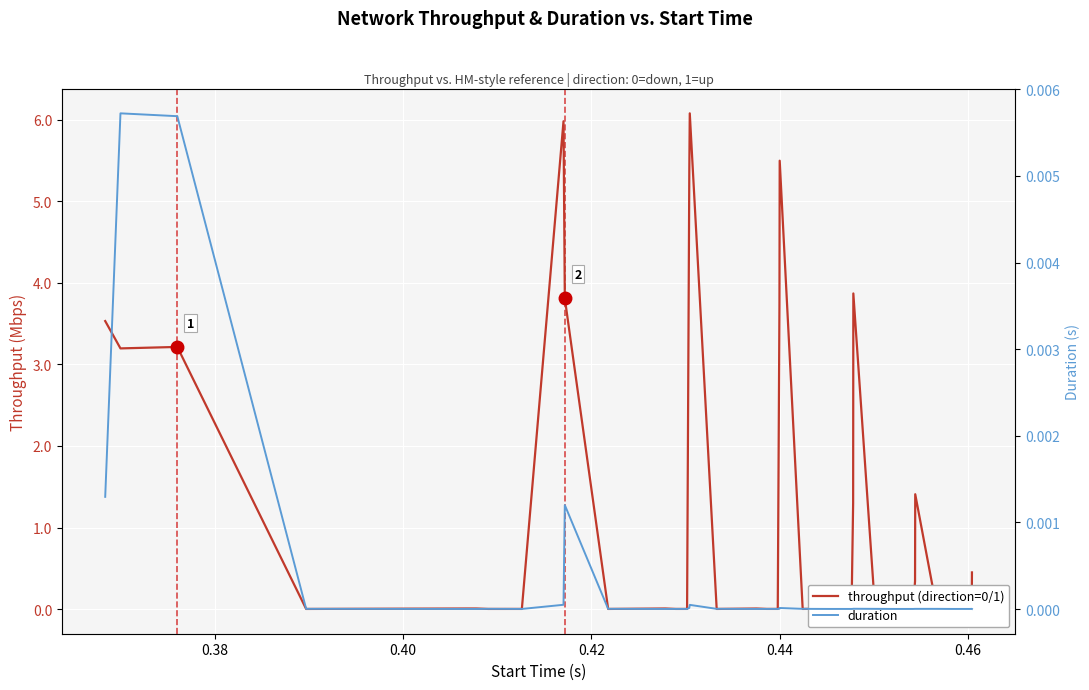

In throughput (direction=0/1), how many points are lower than both neighbors (excluding endpoints)?

13